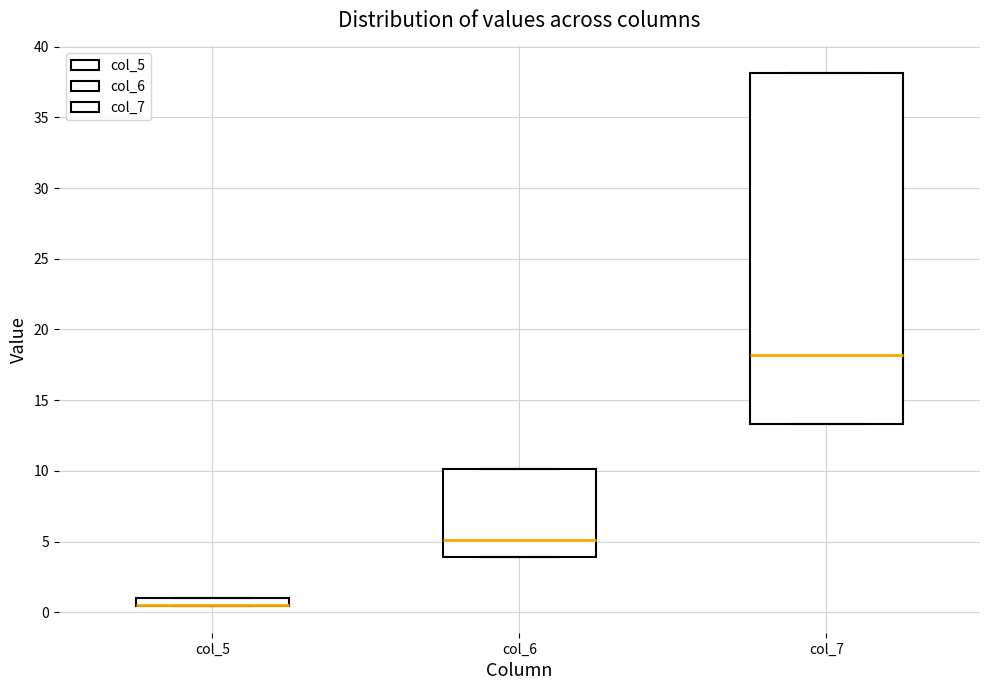

Comparing the boxes themselves (not the whiskers), which one is the tallest?

col_7